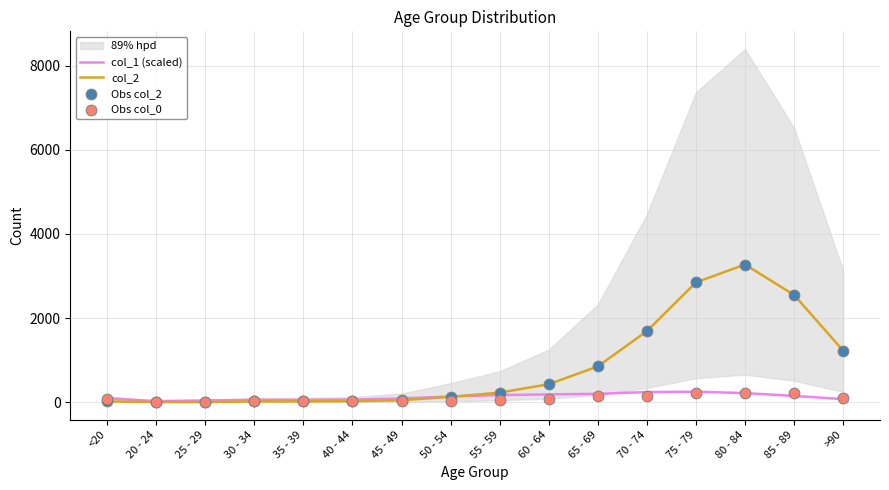

Which series contains the highest Y value?

col_2